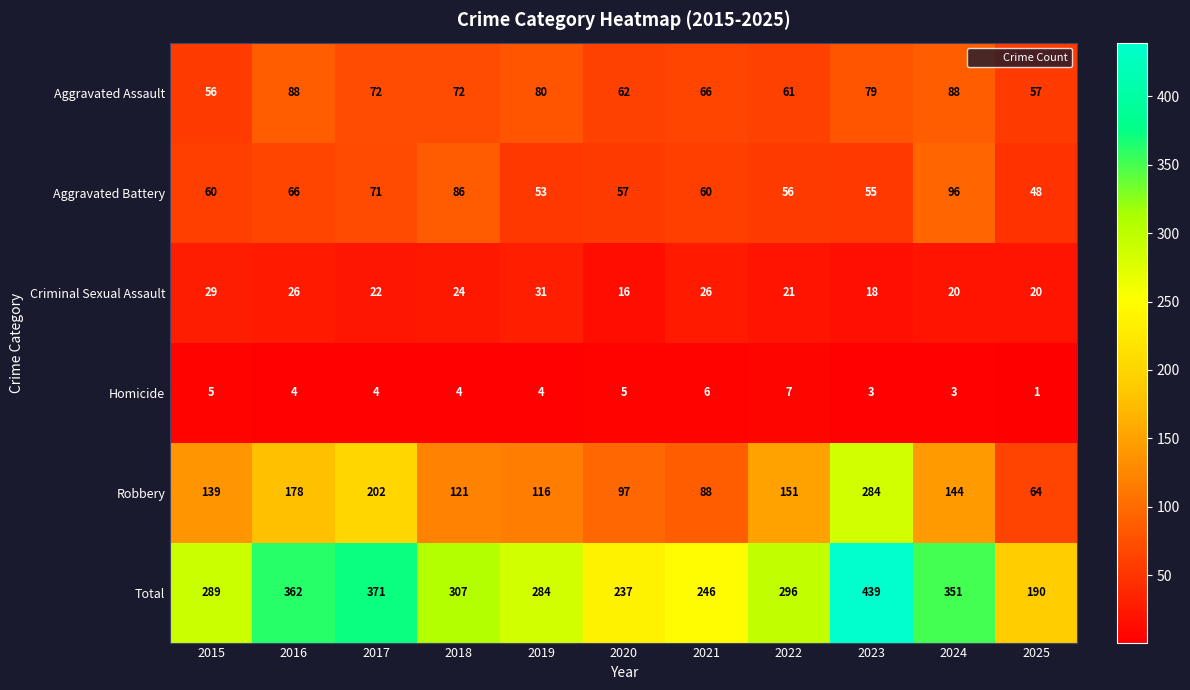

Count the number of data series in this chart.

6